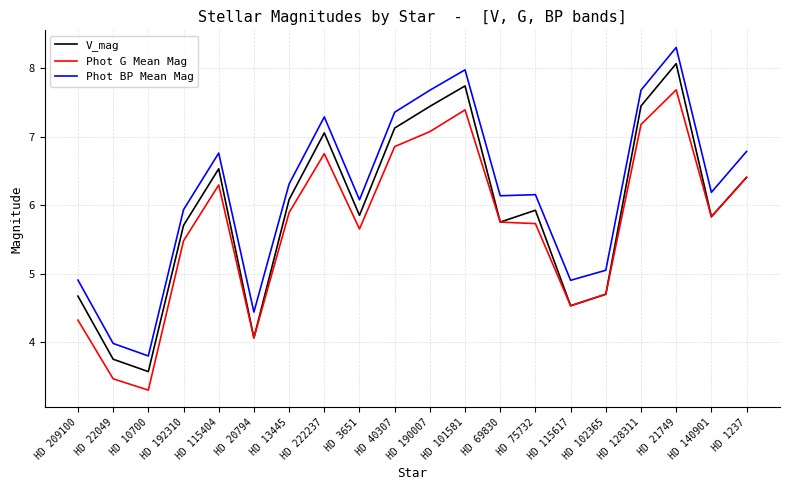

Which label corresponds to the largest value in the chart?

HD 21749